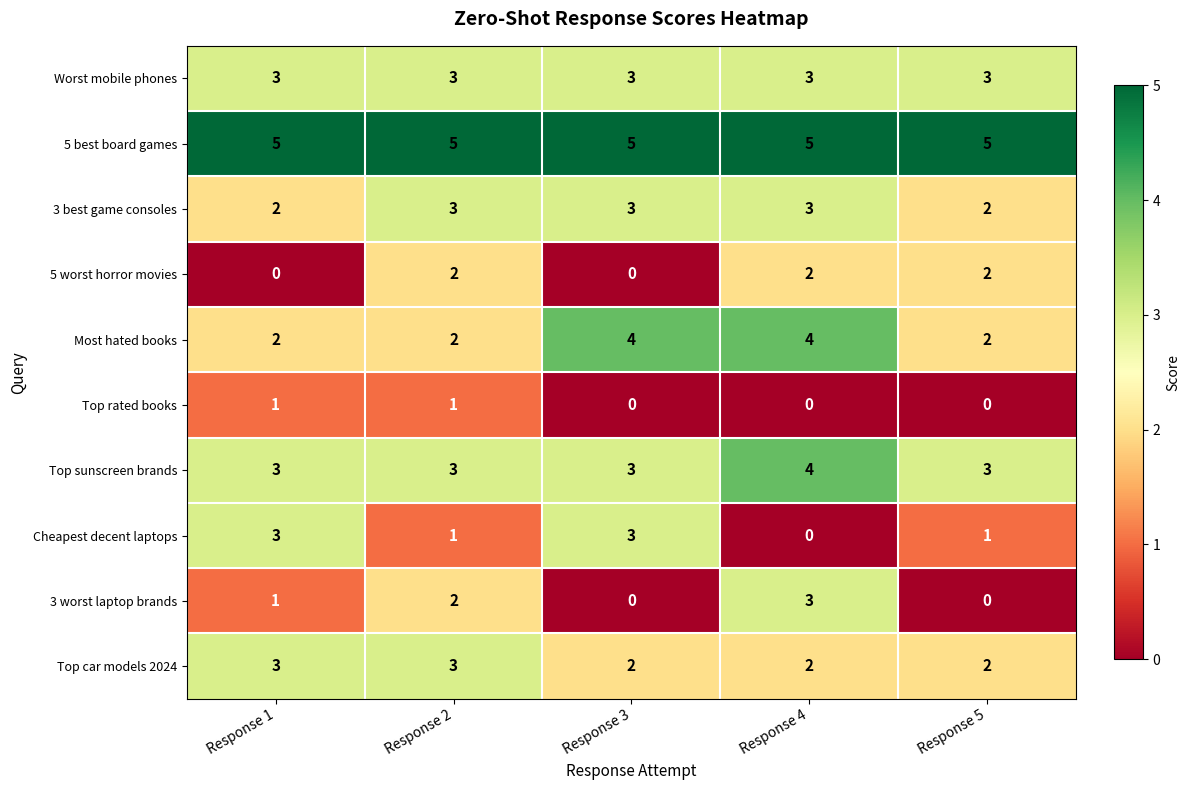

Which series has the largest total across all categories?

5 best board games